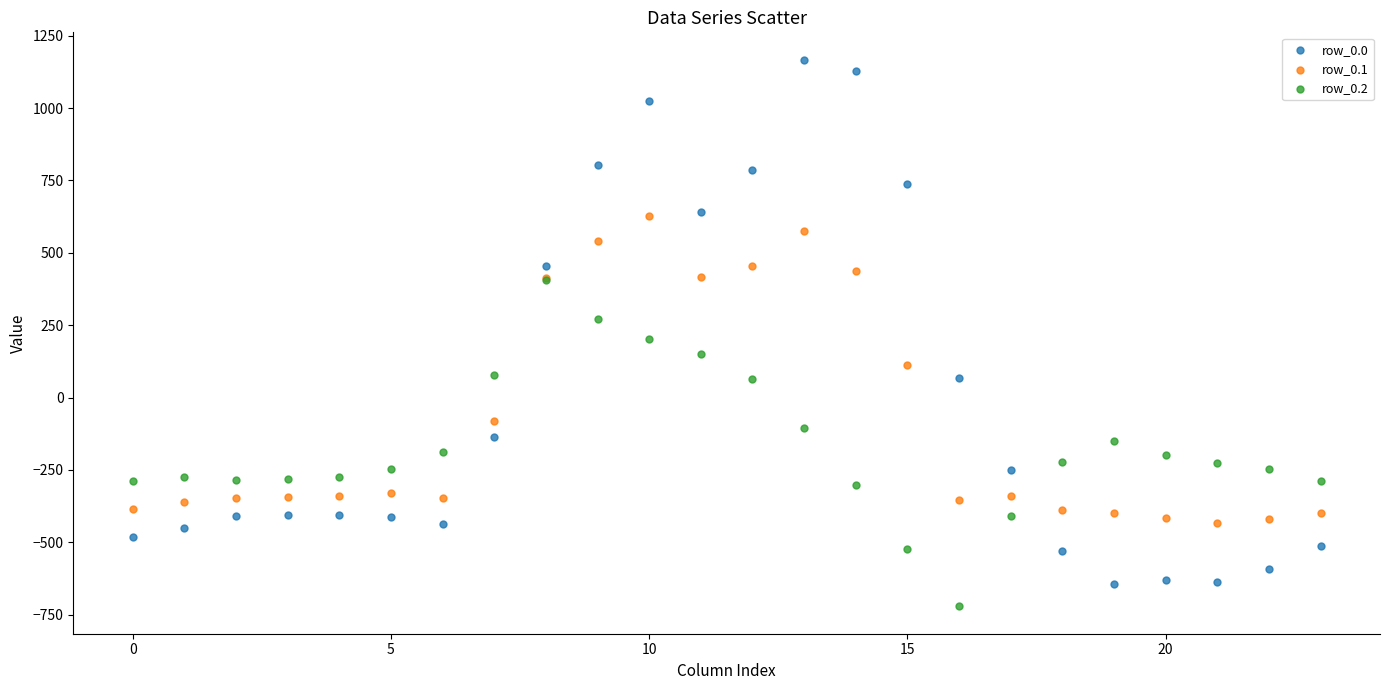

Which series contains the lowest Y value?

row_0.2